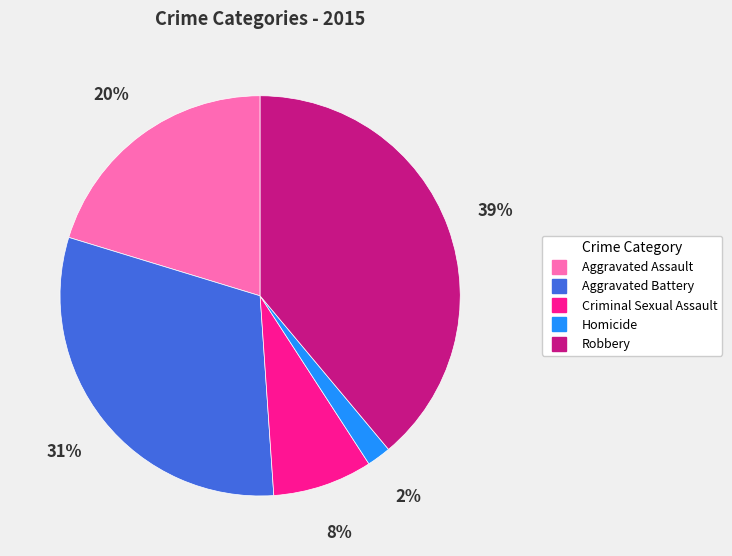

The Robbery slice represents 34% of the pie. True or false?

False